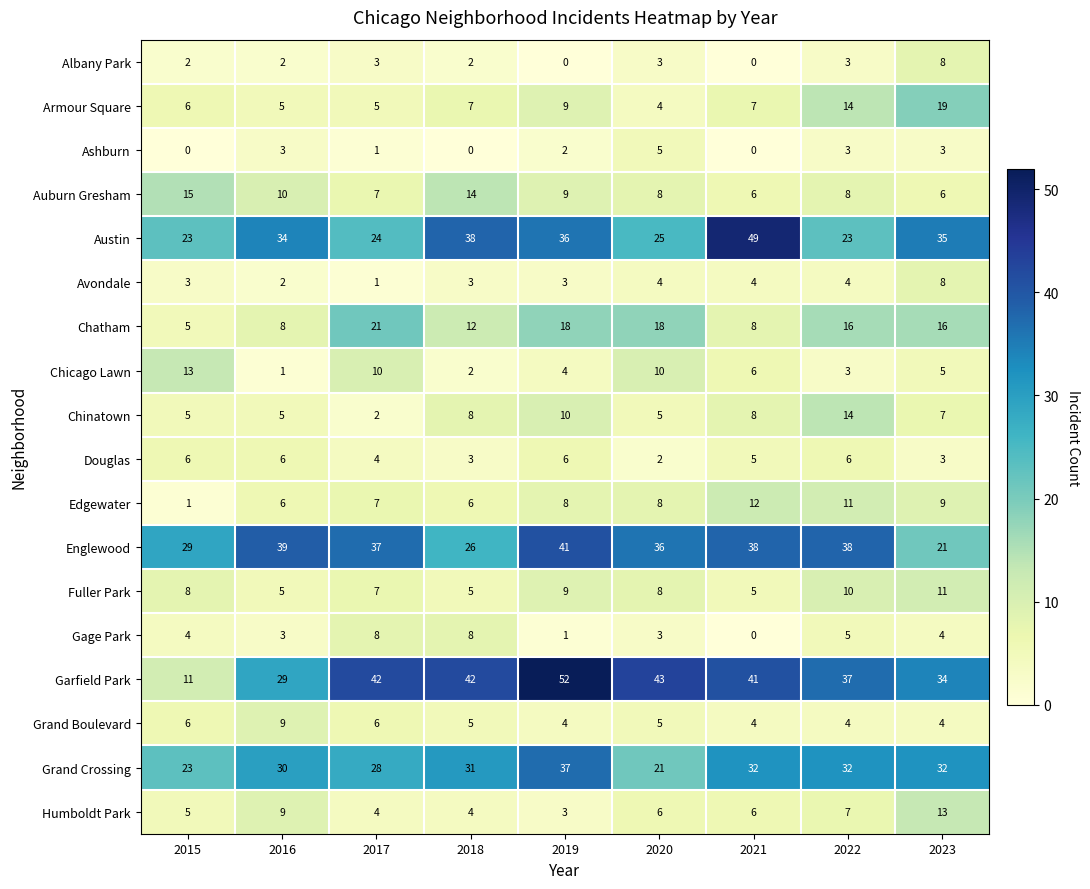

The Chinatown series shows 12 at 2018. True or false?

False